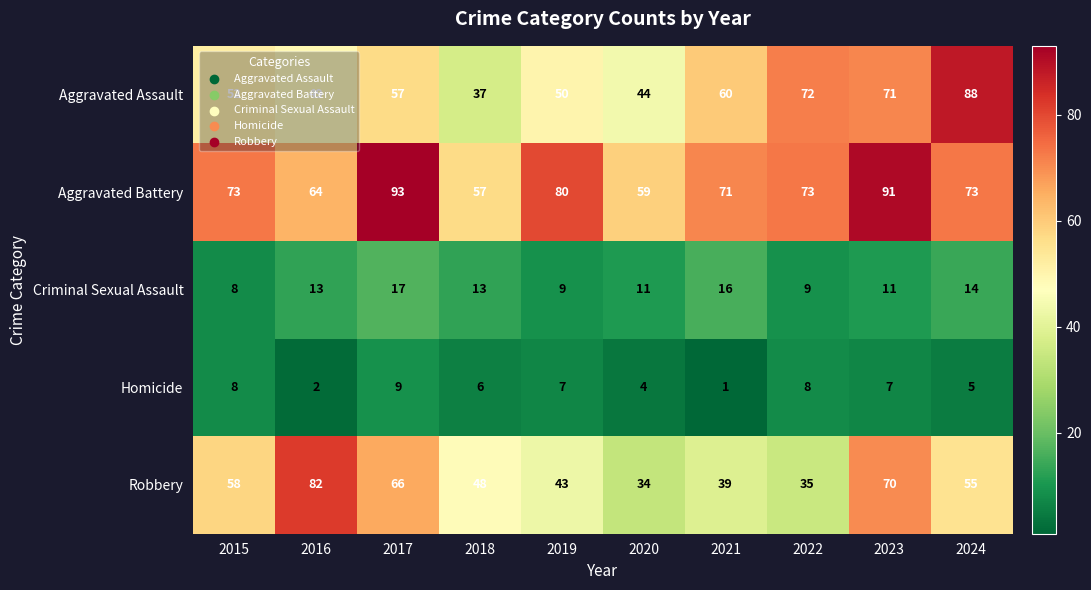

The value of Homicide at 2015 is 11. True or false?

False